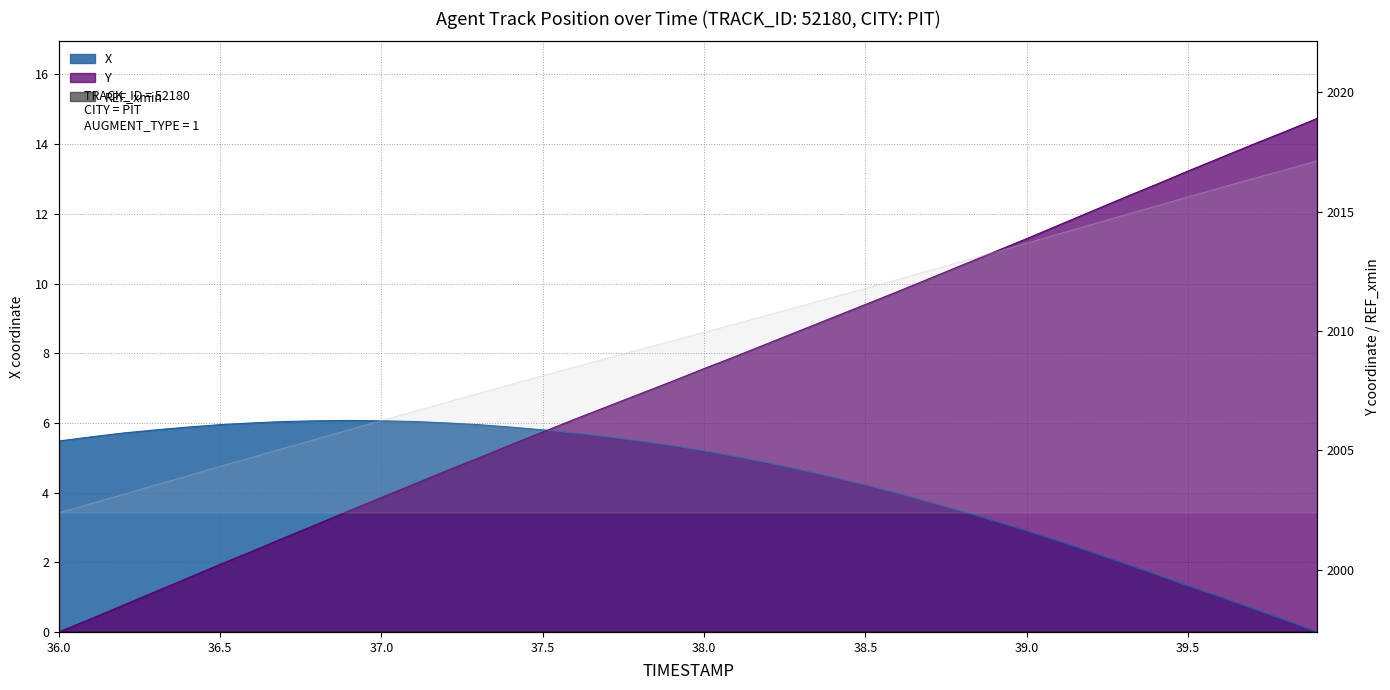

True or false: X has more than 1 points higher than both neighbors.

False